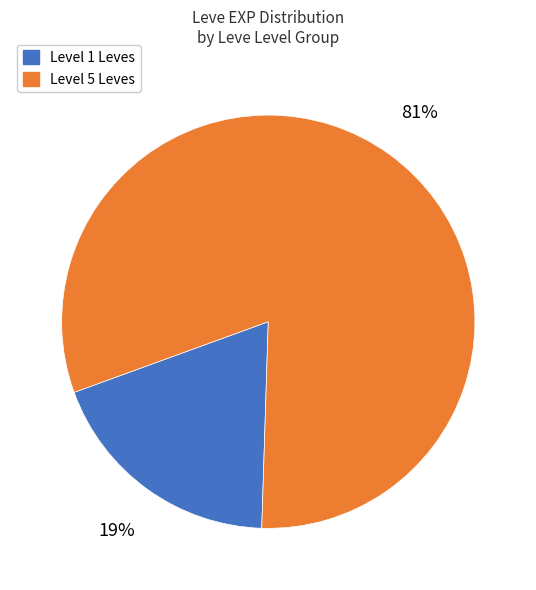

Does any single category account for the majority?

Yes